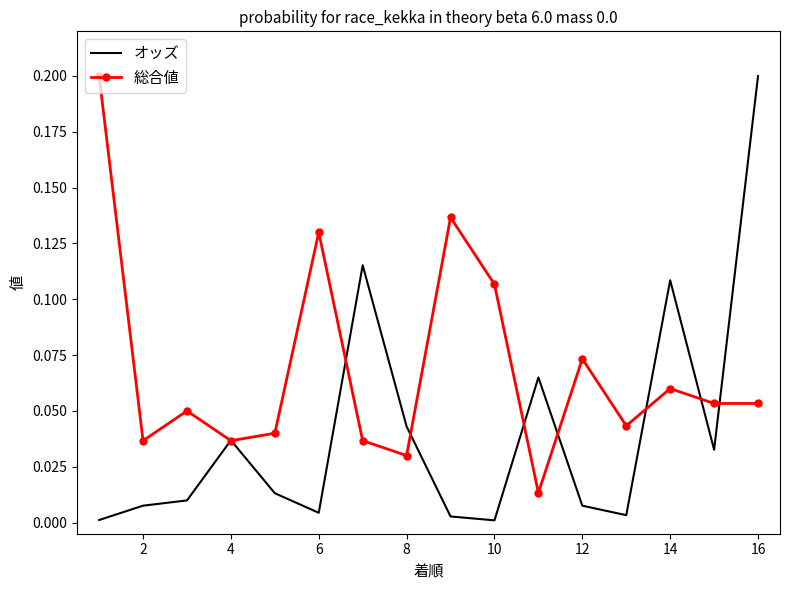

How many distinct data groups are displayed?

2